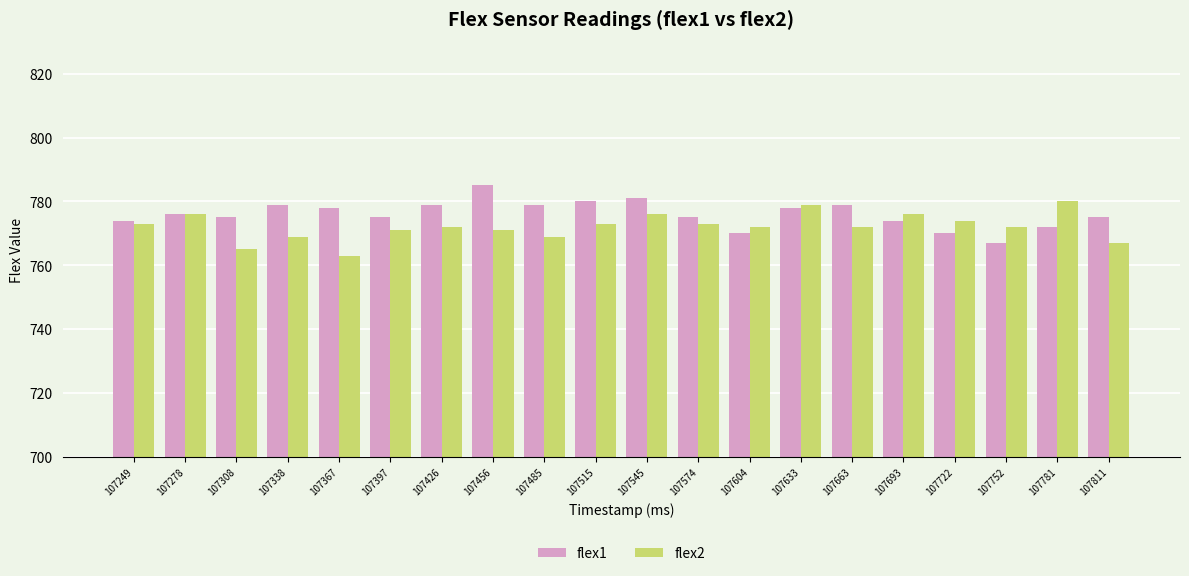

The value of flex1 at 107367 is 1071. True or false?

False